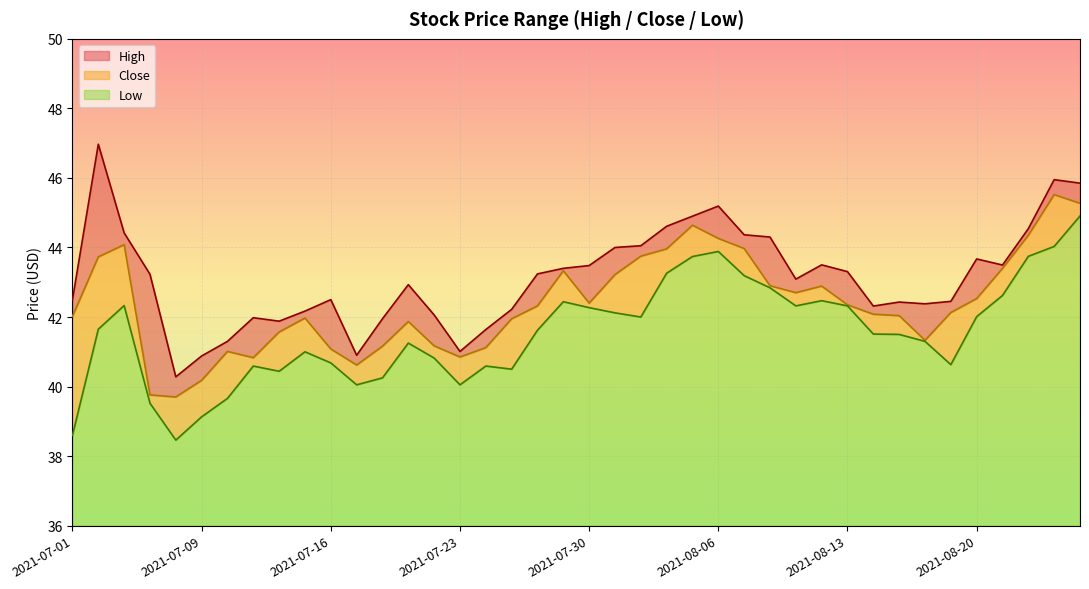

What is the difference between the second highest and second lowest values in the Close series?

5.5